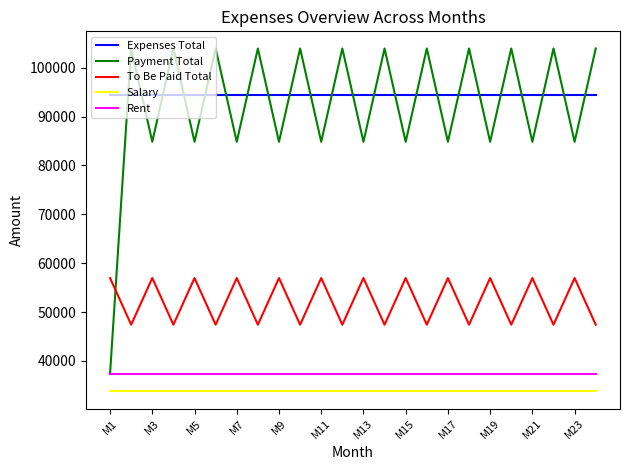

What are all the series names shown in the legend?

Expenses Total, Payment Total, To Be Paid Total, Salary, Rent